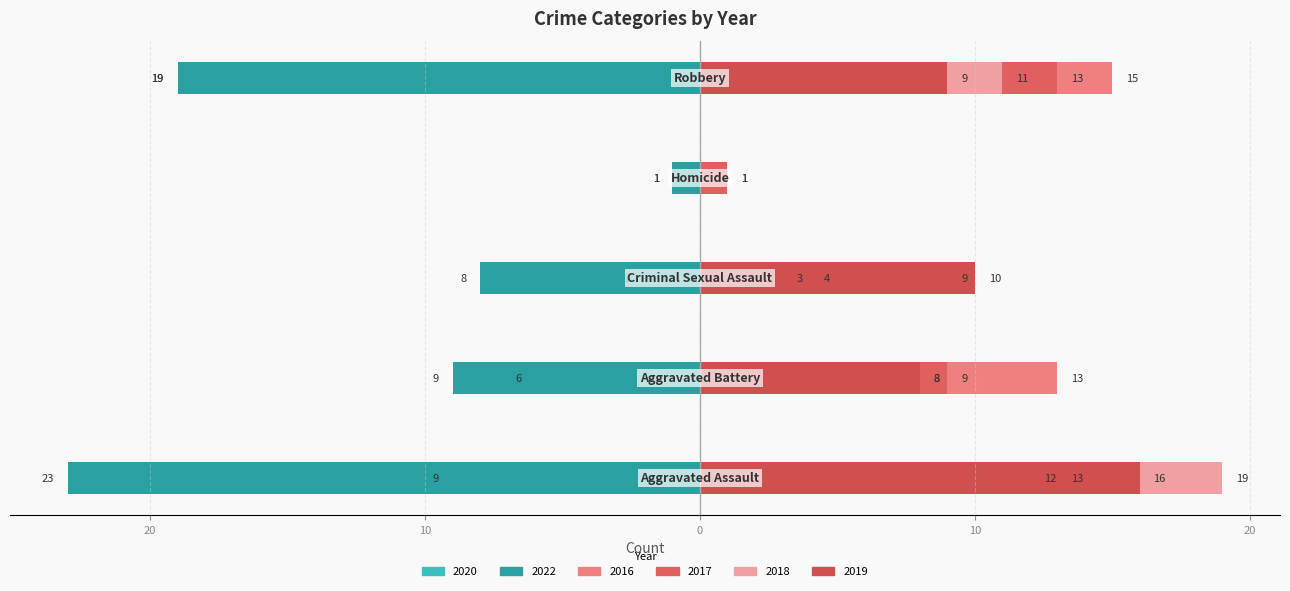

Which series has the largest range (max minus min)?

2022